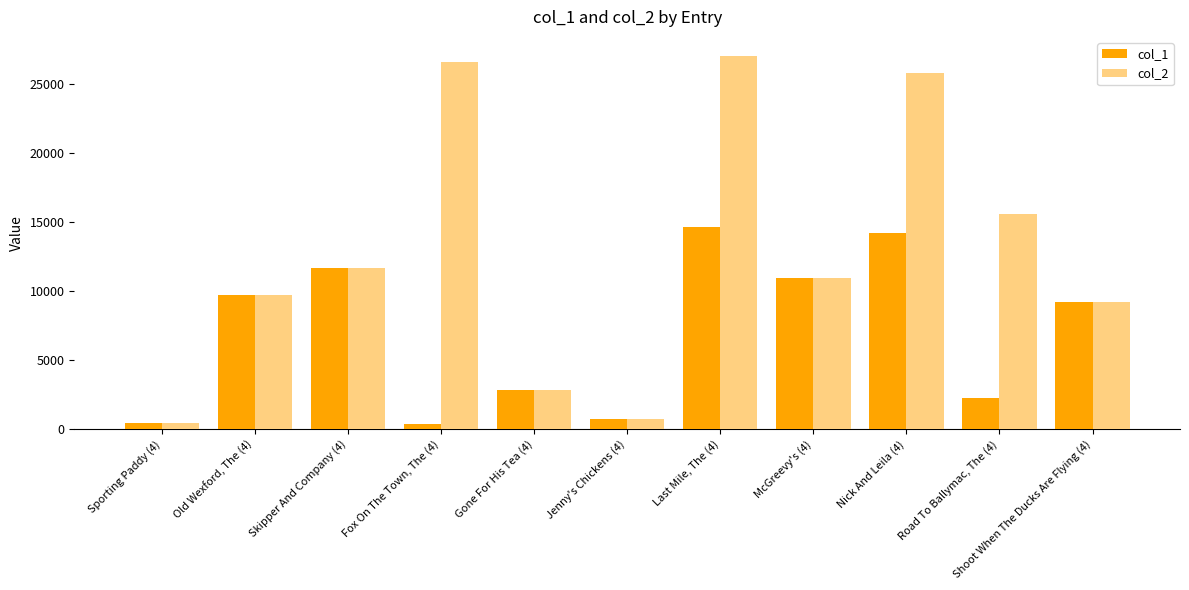

What are all the series names shown in the legend?

col_1, col_2